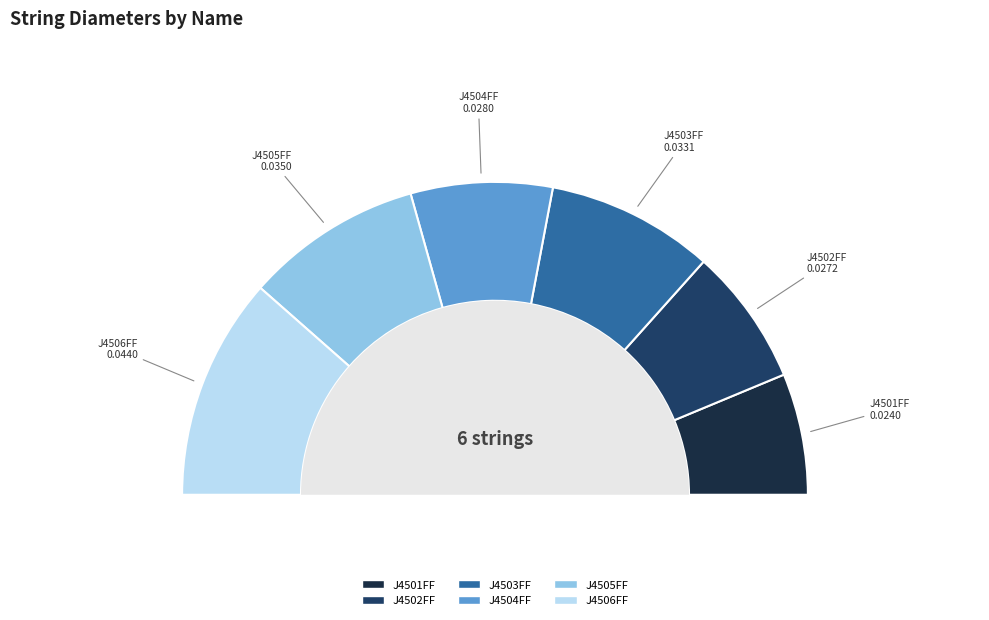

Is there any slice that represents more than half of the pie?

No